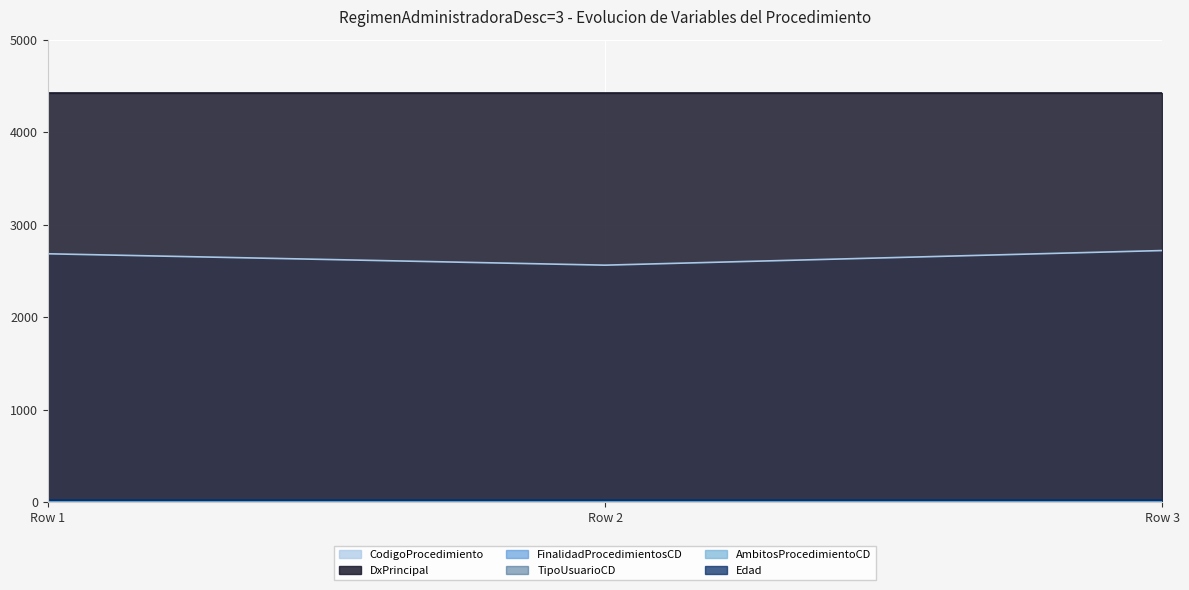

Reading right to left, list all the values displayed in this chart.

CodigoProcedimiento: 2720	2562	2685
DxPrincipal: 4424	4424	4424
FinalidadProcedimientosCD: 1	1	1
TipoUsuarioCD: 2	2	2
AmbitosProcedimientoCD: 1	1	1
Edad: 24	24	24